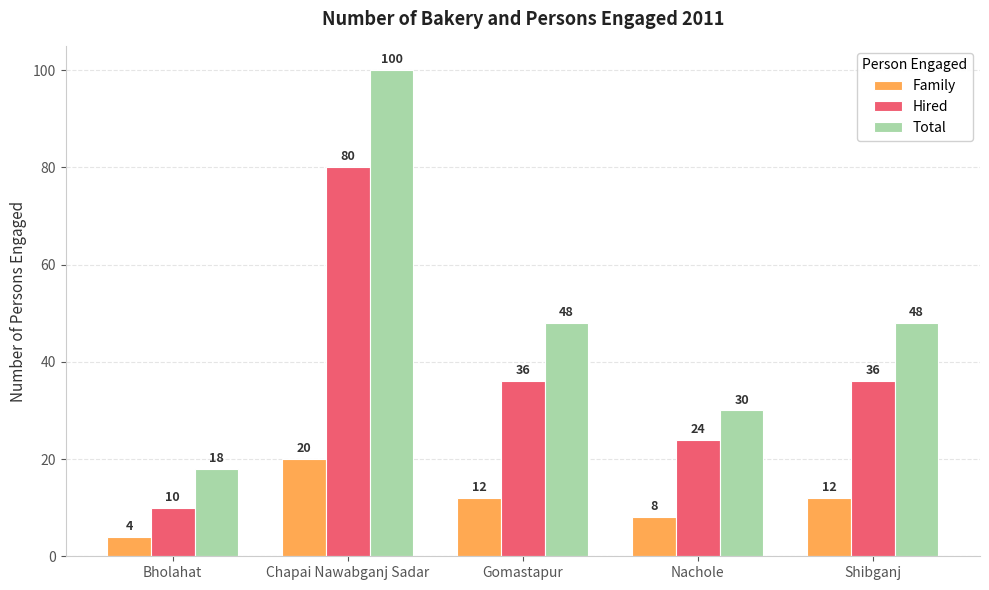

The Family series shows 20 at Gomastapur. True or false?

False